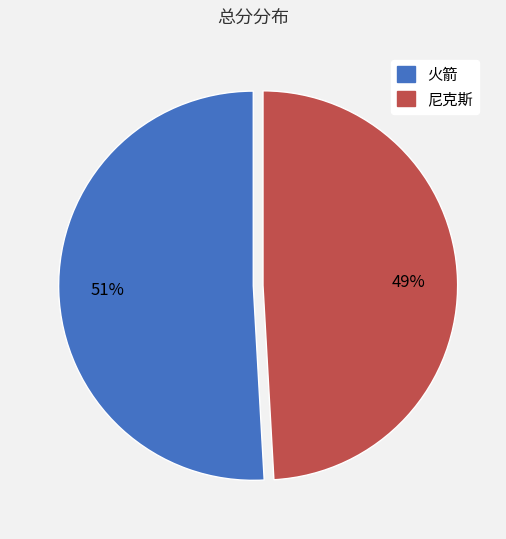

What percentage is the 火箭 slice, to the nearest percent?

51%